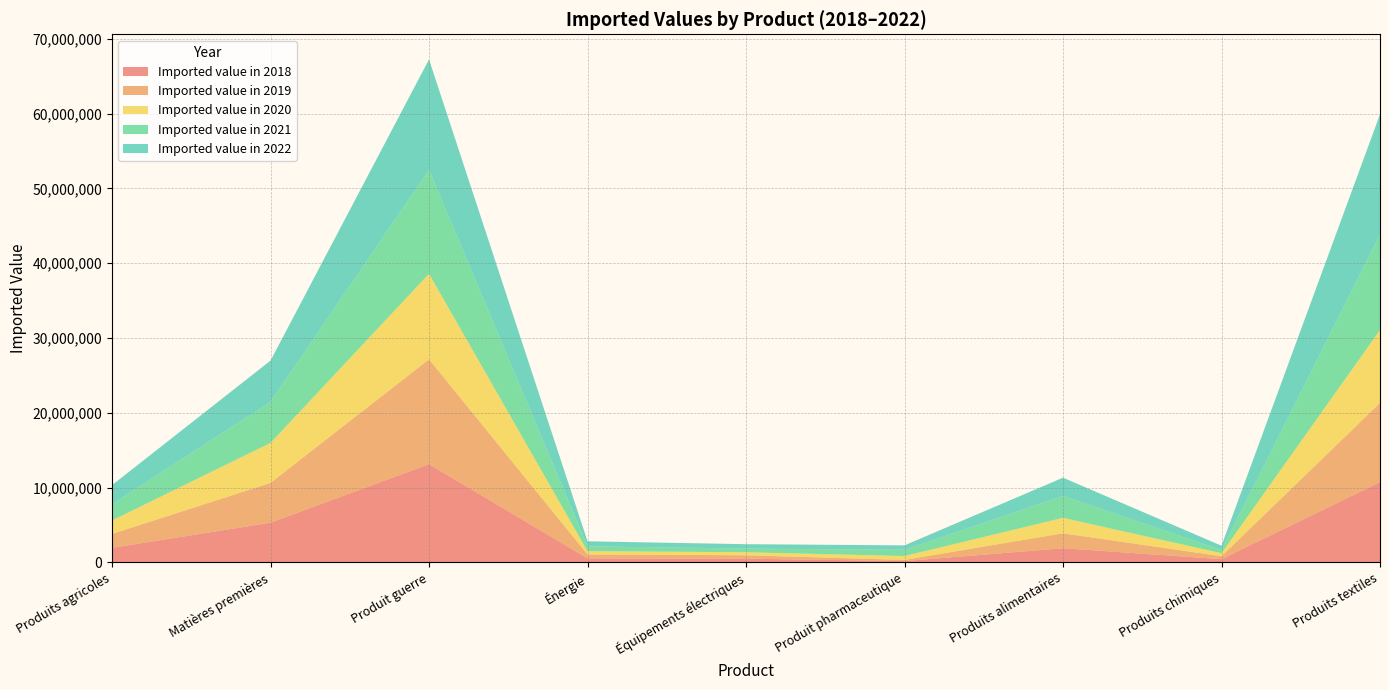

Reading left to right, what are all the values shown in this chart?

Imported value in 2018: 1937996	5297816	13125562	530867	488689	160817	1883566	422566	10720070
Imported value in 2019: 1858092	5321449	14022306	521065	456279	159911	1995974	392385	10591826
Imported value in 2020: 1801617	5349792	11435322	444235	401065	521685	2066463	402688	9749678
Imported value in 2021: 2176308	5481043	13913537	640853	489595	833934	2939175	424519	12777773
Imported value in 2022: 2552136	5521103	14750465	674984	589028	590272	2434568	574375	16064057